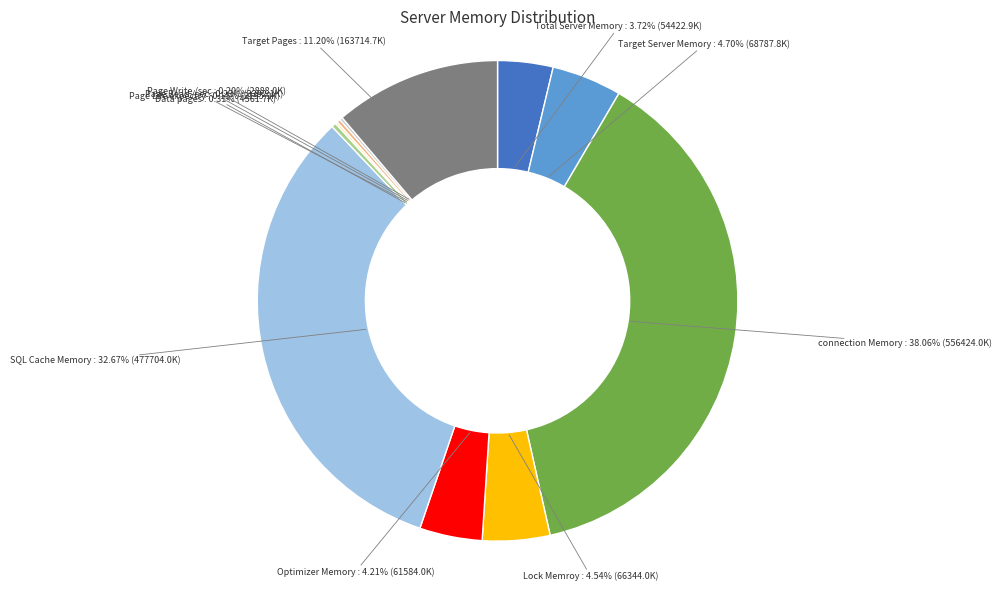

The SQL Cache Memory slice represents 33% of the pie. True or false?

True